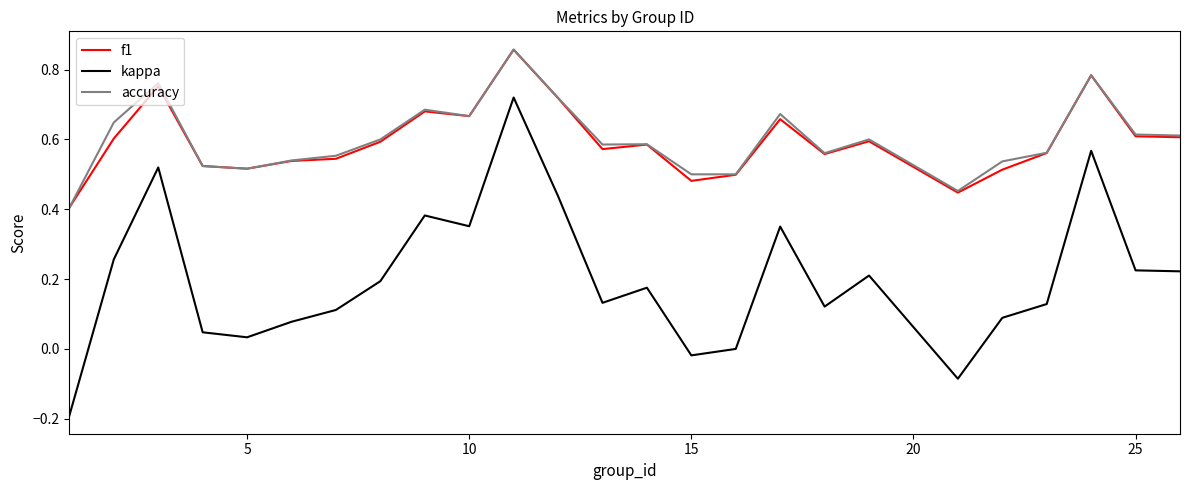

Which series has the widest spread of values?

kappa